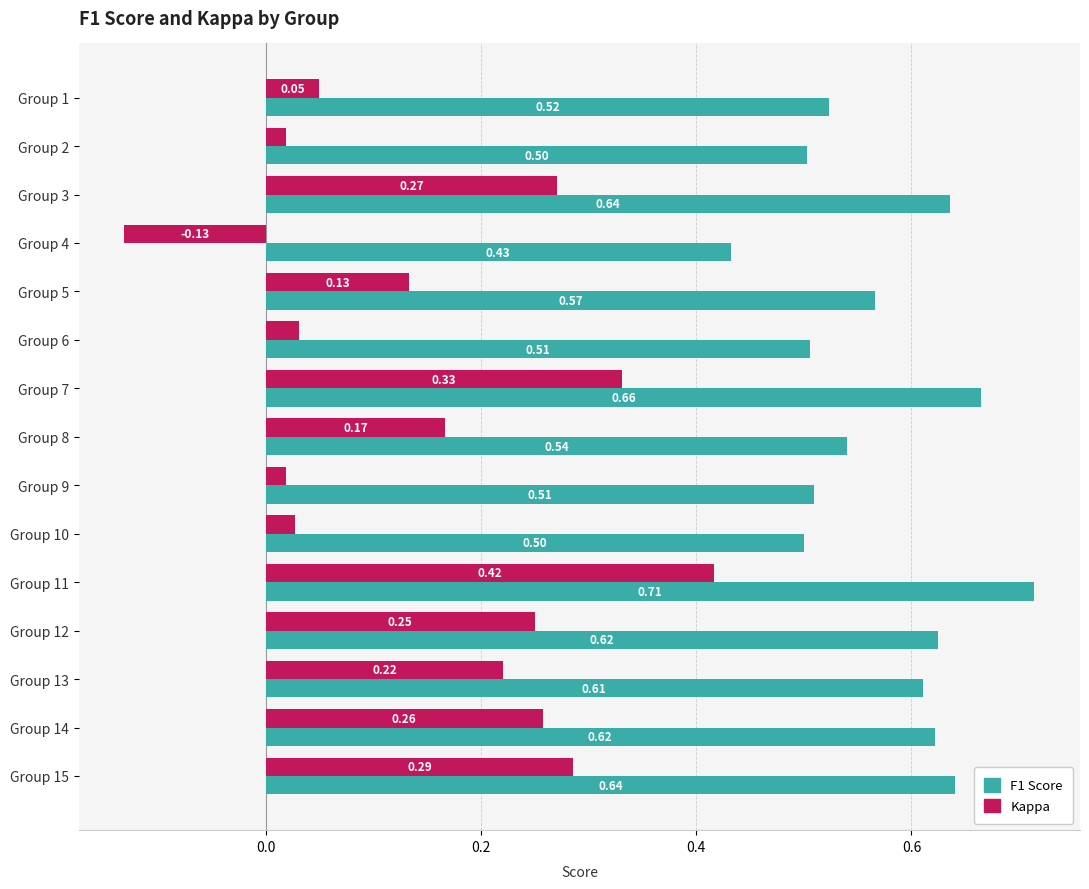

Is the value of F1 Score at Group 2 greater than the value of Kappa at Group 13?

Yes